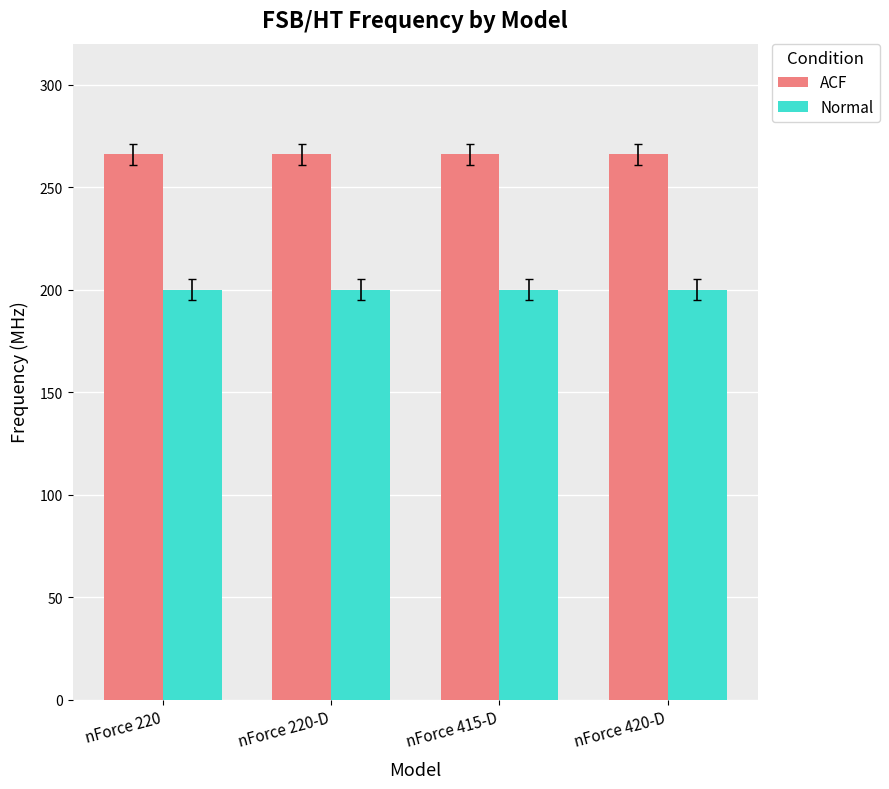

What are all the series names shown in the legend?

ACF, Normal